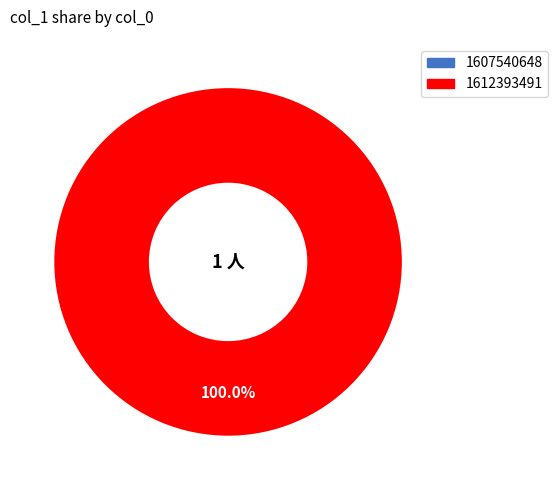

To the nearest percent, what portion does 1612393491 represent?

100%